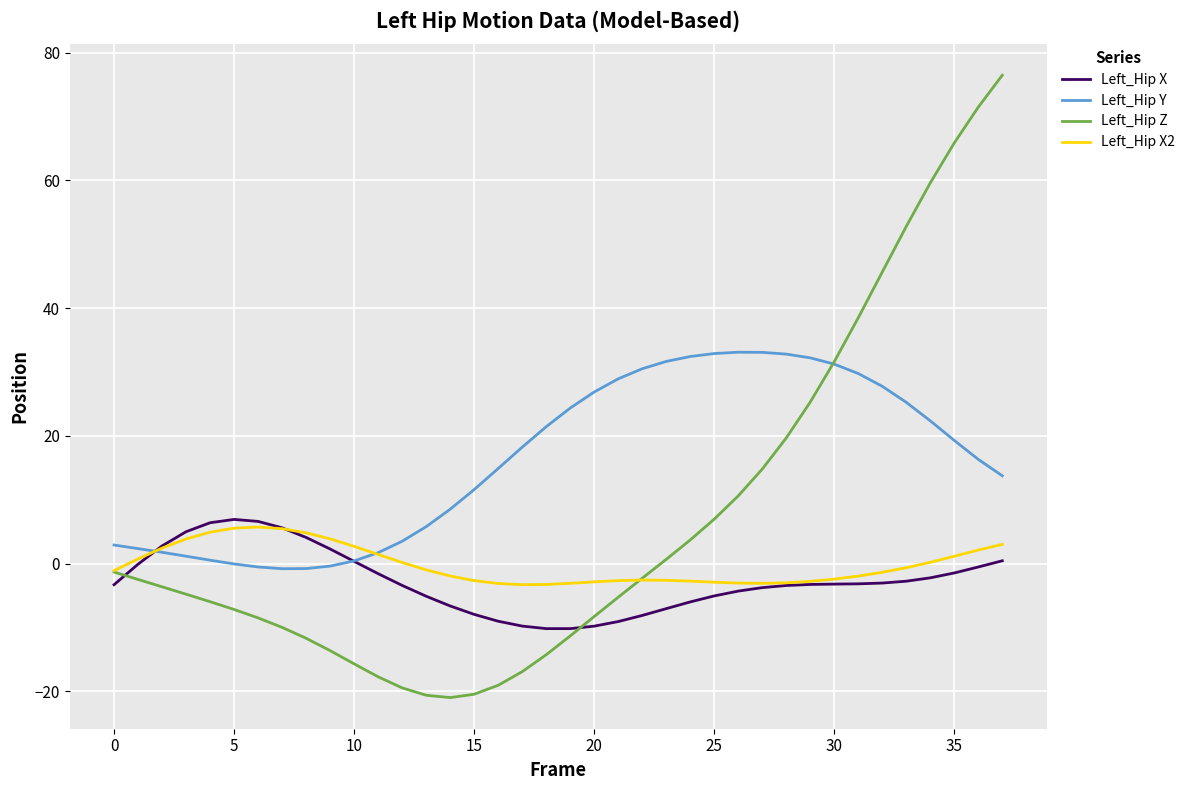

Which series has the widest spread of values?

Left_Hip Z